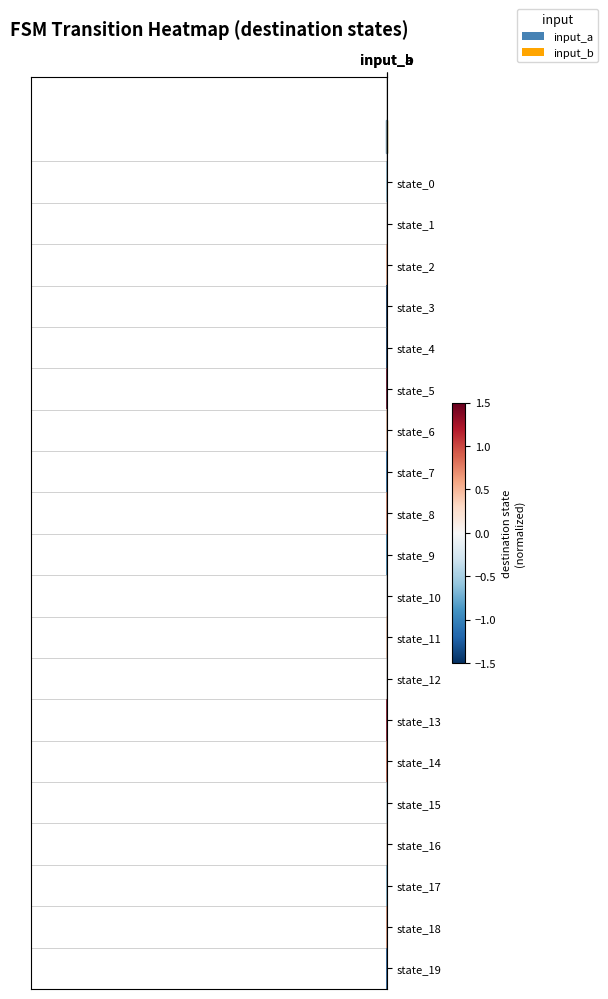

Reading left to right, what are all the values shown in this chart?

state_0: input_a=-0.8	input_b=-0.5
state_1: input_a=0.3	input_b=0.0
state_2: input_a=-0.1	input_b=0.5
state_3: input_a=-0.3	input_b=-1.5
state_4: input_a=1.1	input_b=-1.5
state_5: input_a=0.8	input_b=1.5
state_6: input_a=-0.1	input_b=0.4
state_7: input_a=-1.4	input_b=-1.1
state_8: input_a=1.0	input_b=0.7
state_9: input_a=-0.9	input_b=-0.9
state_10: input_a=0.2	input_b=-0.0
state_11: input_a=0.9	input_b=0.3
state_12: input_a=0.6	input_b=0.0
state_13: input_a=1.2	input_b=1.3
state_14: input_a=-0.5	input_b=0.8
state_15: input_a=1.4	input_b=-0.2
state_16: input_a=1.1	input_b=0.1
state_17: input_a=-1.3	input_b=-0.6
state_18: input_a=-0.4	input_b=0.6
state_19: input_a=0.3	input_b=-1.2